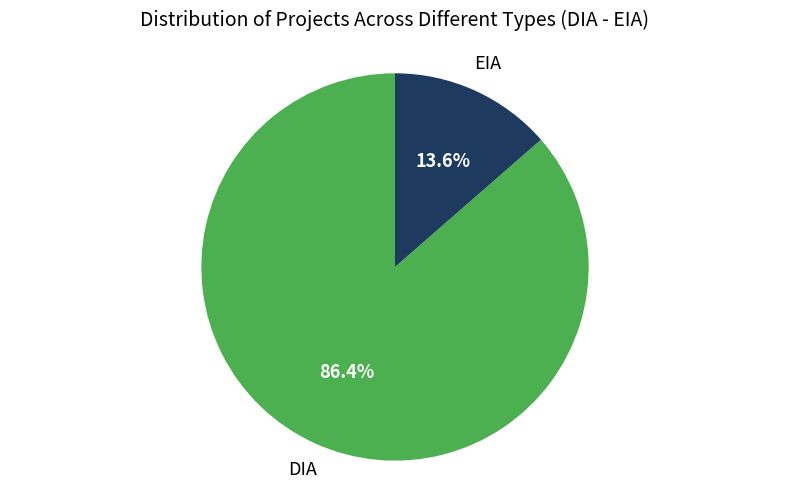

True or false: DIA accounts for 95% of the total.

False